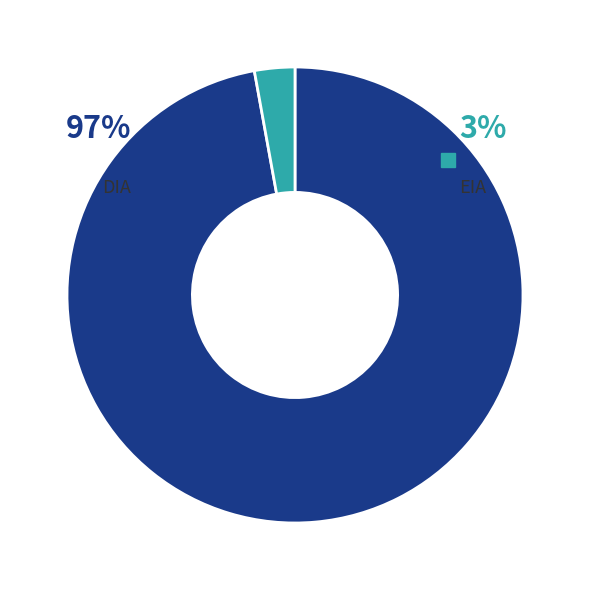

Between EIA and DIA, which is larger?

DIA